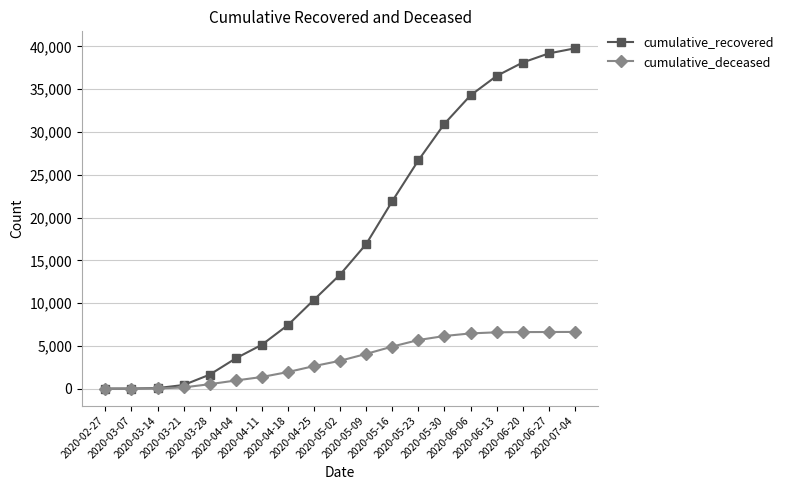

Rank the series by their average value, from lowest to highest.

cumulative_deceased, cumulative_recovered